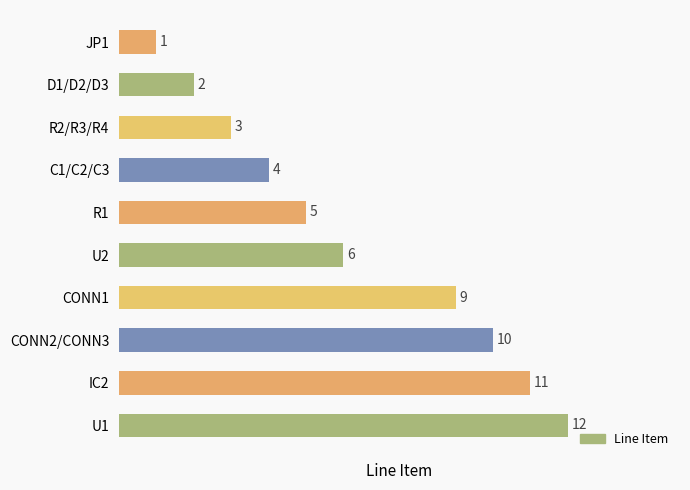

Reading bottom to top, transcribe all the data shown in this chart.

U1=12	IC2=11	CONN2/CONN3=10	CONN1=9	U2=6	R1=5	C1/C2/C3=4	R2/R3/R4=3	D1/D2/D3=2	JP1=1